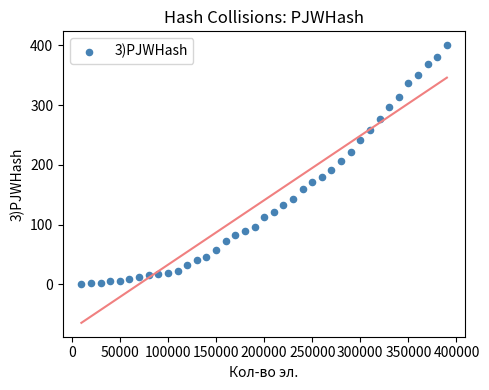

What is the range of X values (max minus min)?

380000